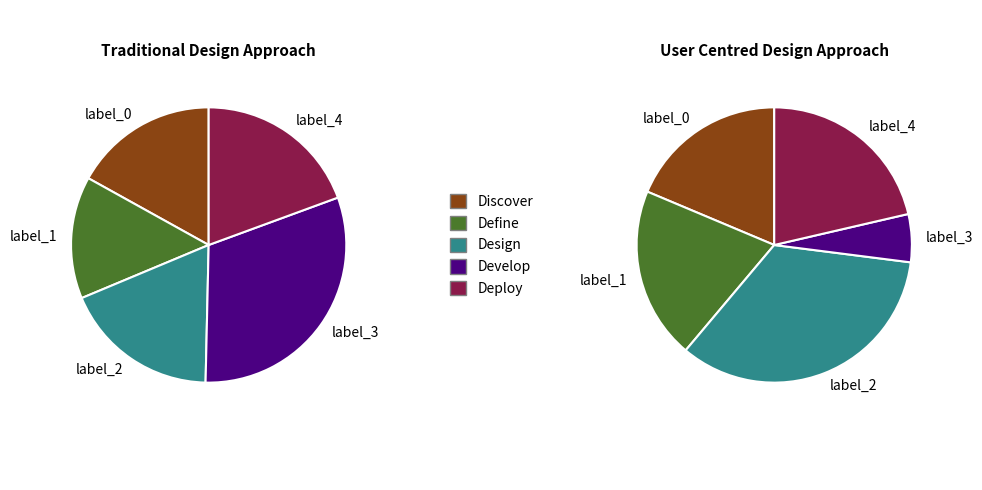

The 105/10/04 slice represents 1% of the pie. True or false?

False